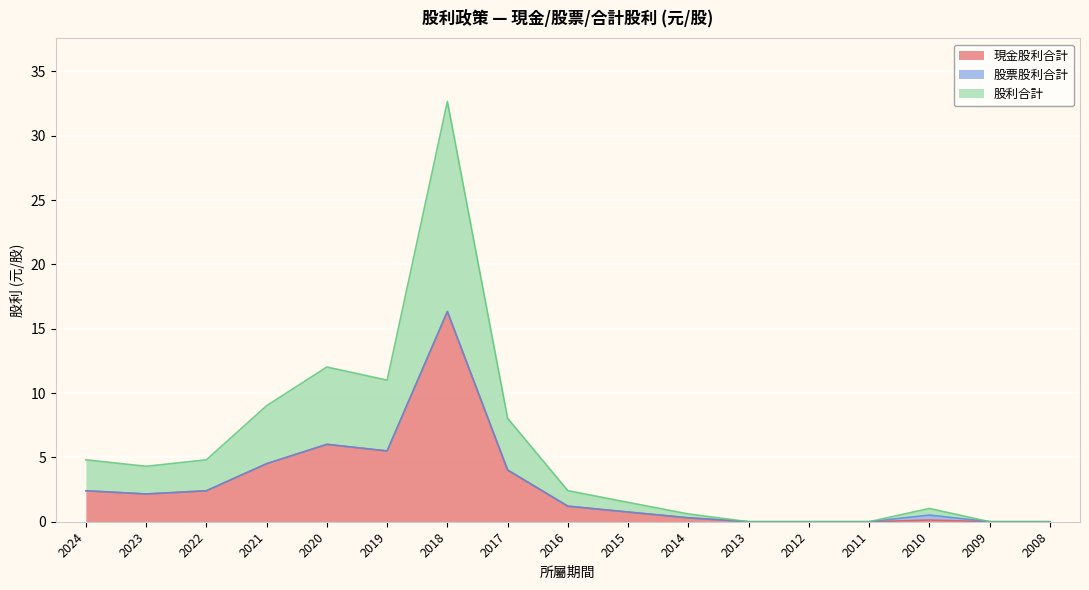

In 股利合計, how many points are lower than both neighbors (excluding endpoints)?

2